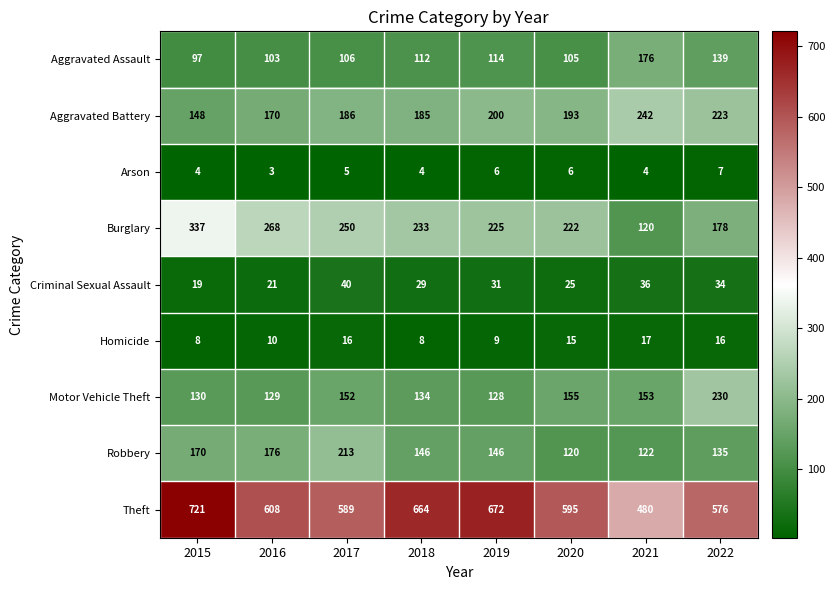

At 2015, list the series in order from largest to smallest.

Theft, Burglary, Robbery, Aggravated Battery, Motor Vehicle Theft, Aggravated Assault, Criminal Sexual Assault, Homicide, Arson